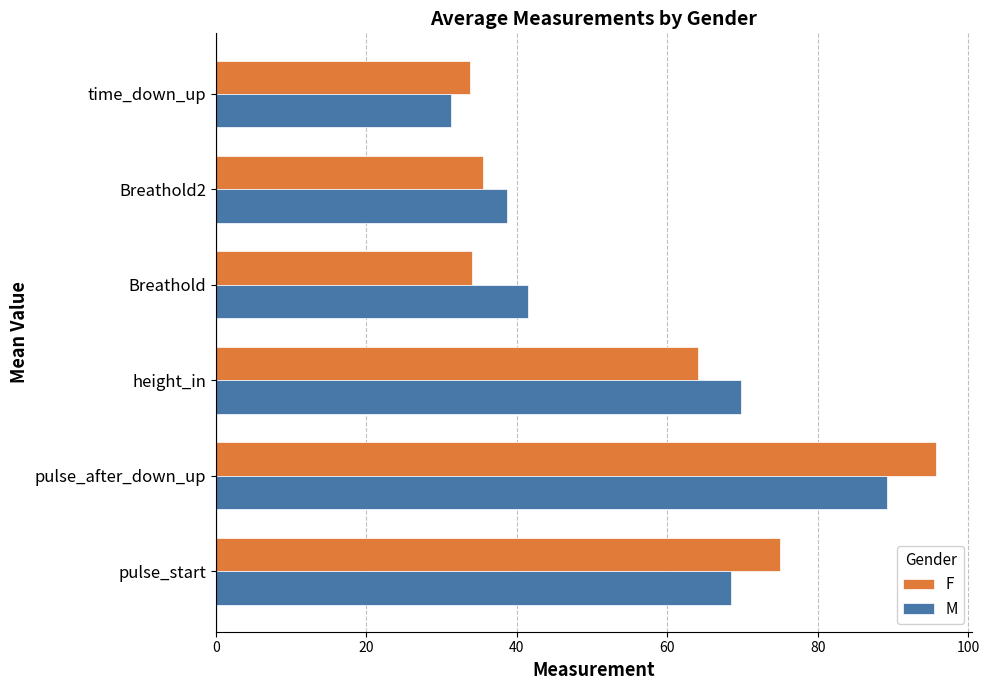

List the series in order of their peak value, lowest first.

M, F